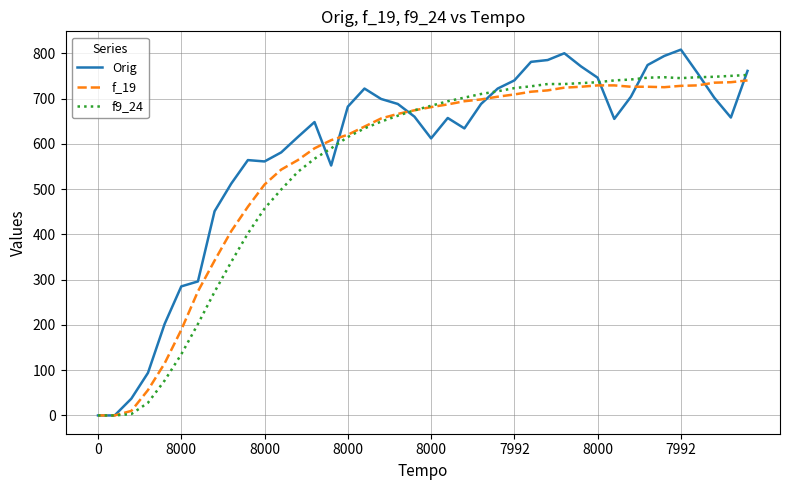

What is the greatest value displayed?

808